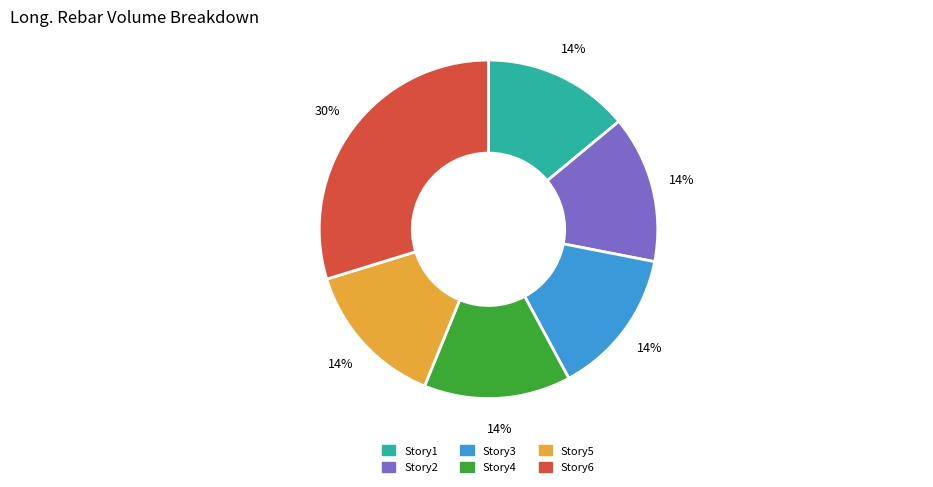

How many slices are in this pie chart?

6